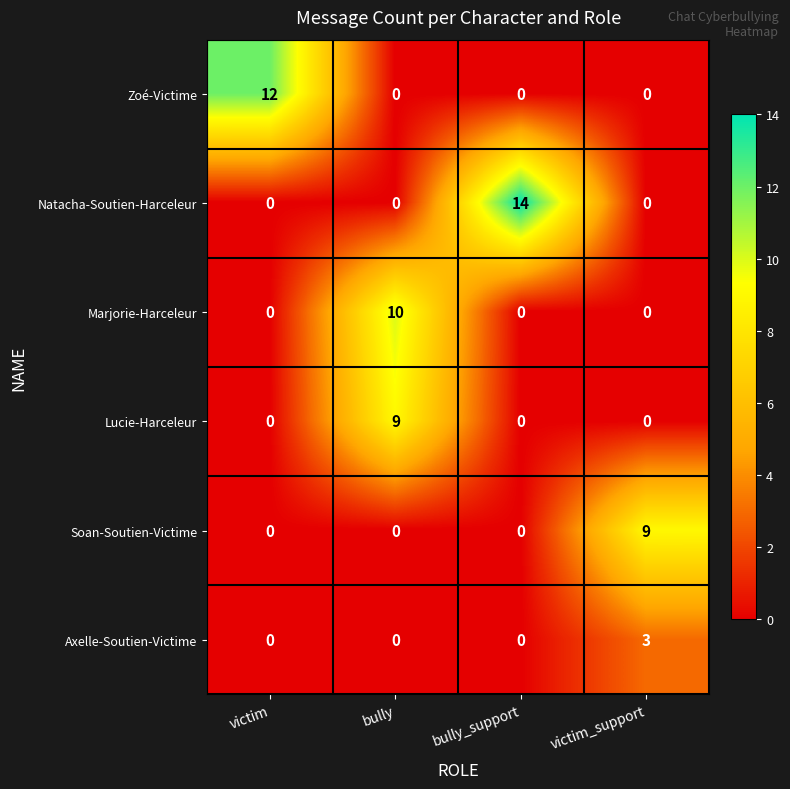

How many distinct data groups are displayed?

6